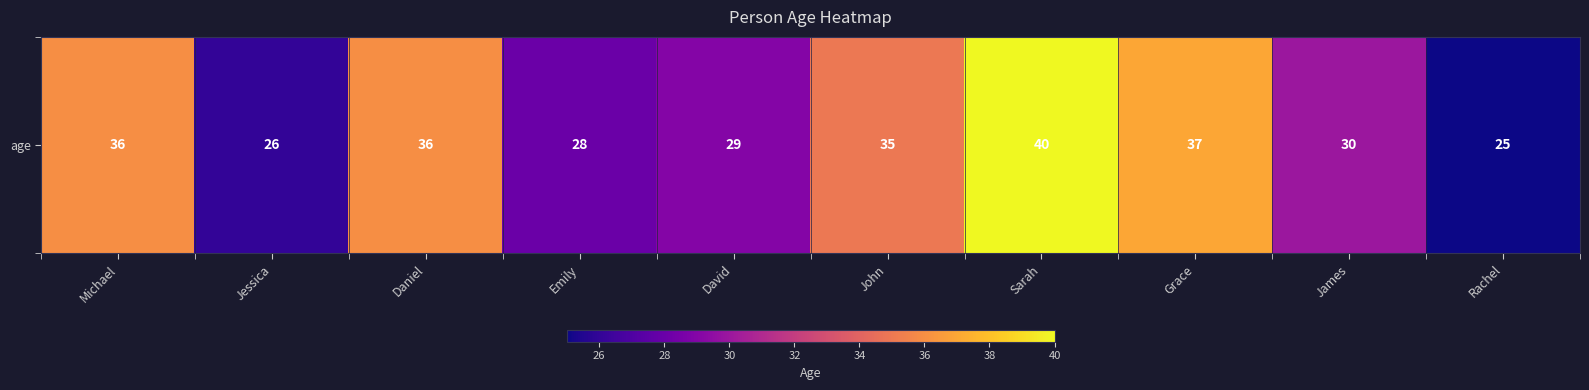

What is the difference between the values at John and Rachel?

10